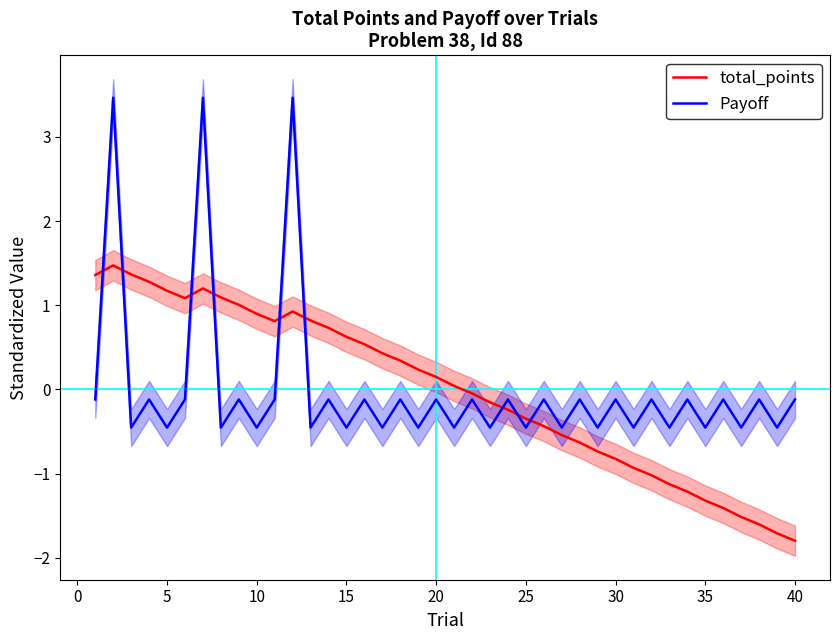

How many lines are shown in the chart?

2